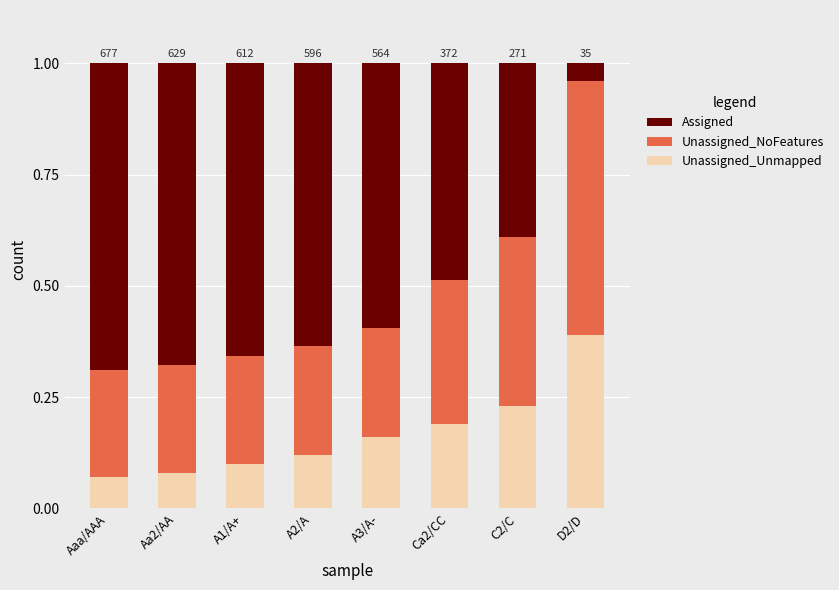

Does the chart contain any negative values?

No